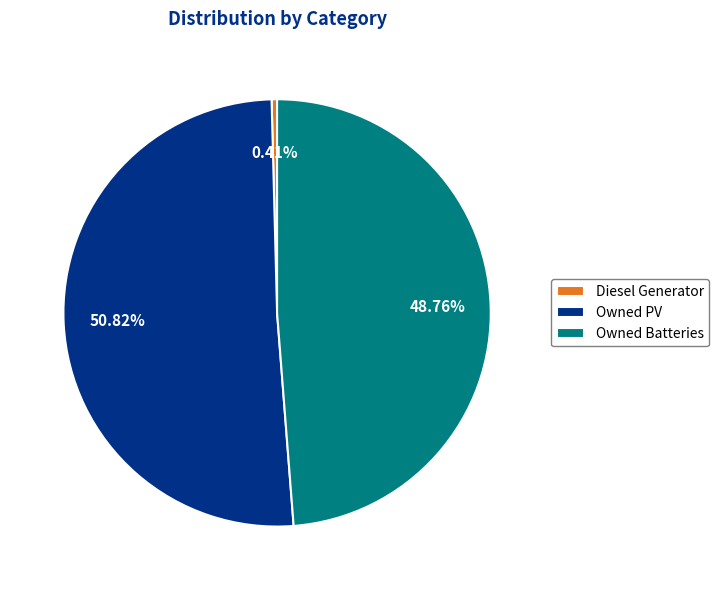

Which slice is the largest?

Owned PV